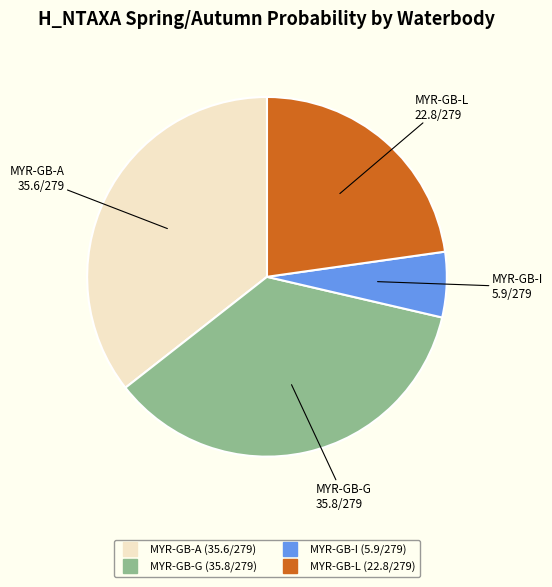

Is the sum of MYR-GB-L and MYR-GB-G greater than half?

Yes